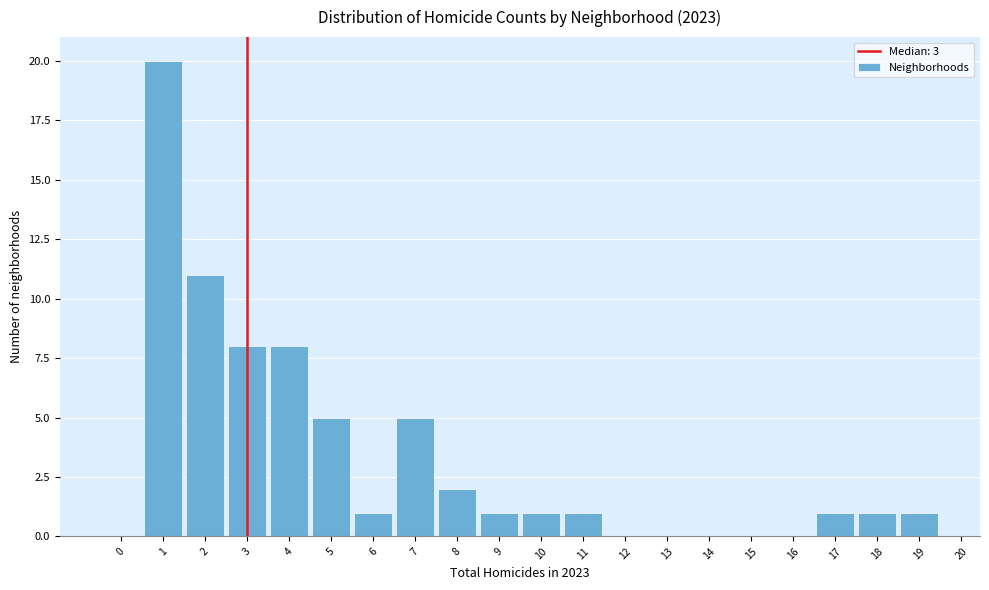

Reading left to right, list every bar in this chart as the range it spans on the x-axis followed by its height. The values are not printed on the chart, so give them approximately, as read against the axis.

-0.5 to 0.5: 0
0.5 to 1.5: 20
1.5 to 2.5: 11
2.5 to 3.5: 8
3.5 to 4.5: 8
4.5 to 5.5: 5
5.5 to 6.5: 1
6.5 to 7.5: 5
7.5 to 8.5: 2
8.5 to 9.5: 1
9.5 to 10.5: 1
10.5 to 11.5: 1
11.5 to 12.5: 0
12.5 to 13.5: 0
13.5 to 14.5: 0
14.5 to 15.5: 0
15.5 to 16.5: 0
16.5 to 17.5: 1
17.5 to 18.5: 1
18.5 to 19.5: 1